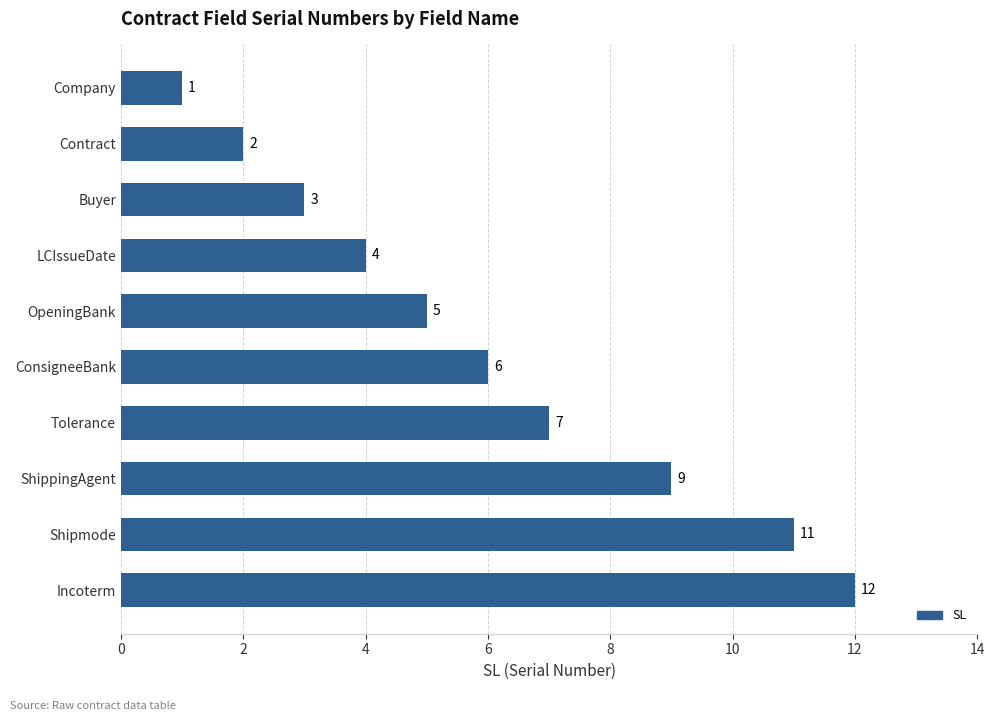

Where is the data nearest to the value 6?

ConsigneeBank